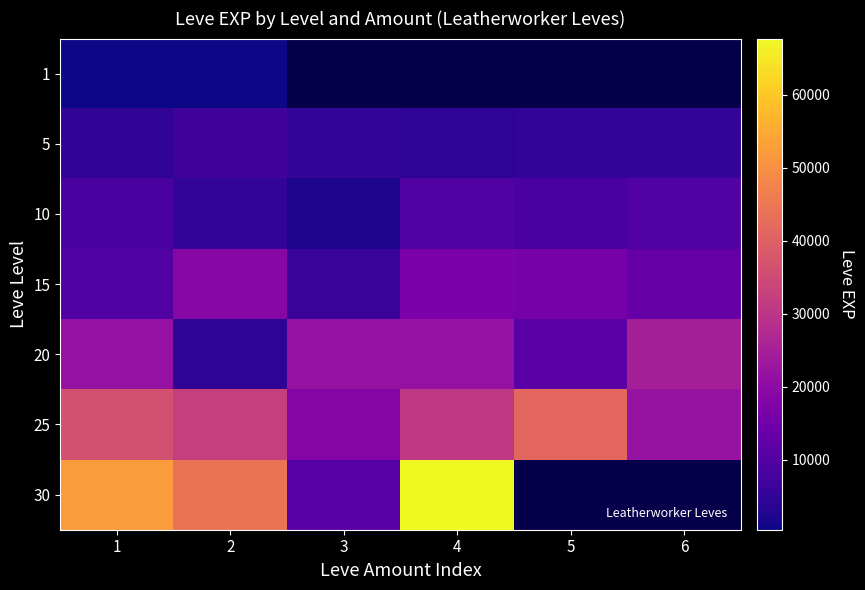

At which label does 20 first exceed 21600?

6